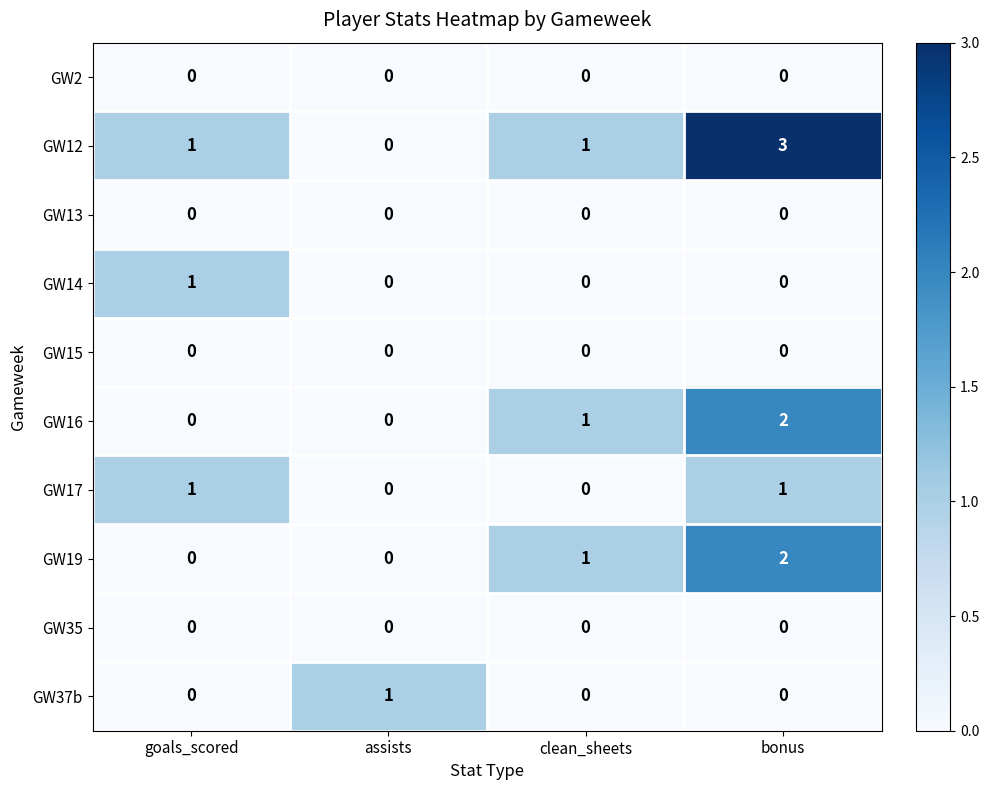

Count the GW19 values in the range 0 to 2.

4